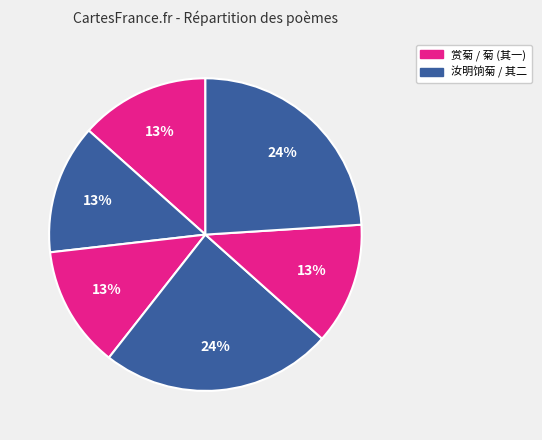

Count the number of slices in the pie.

6